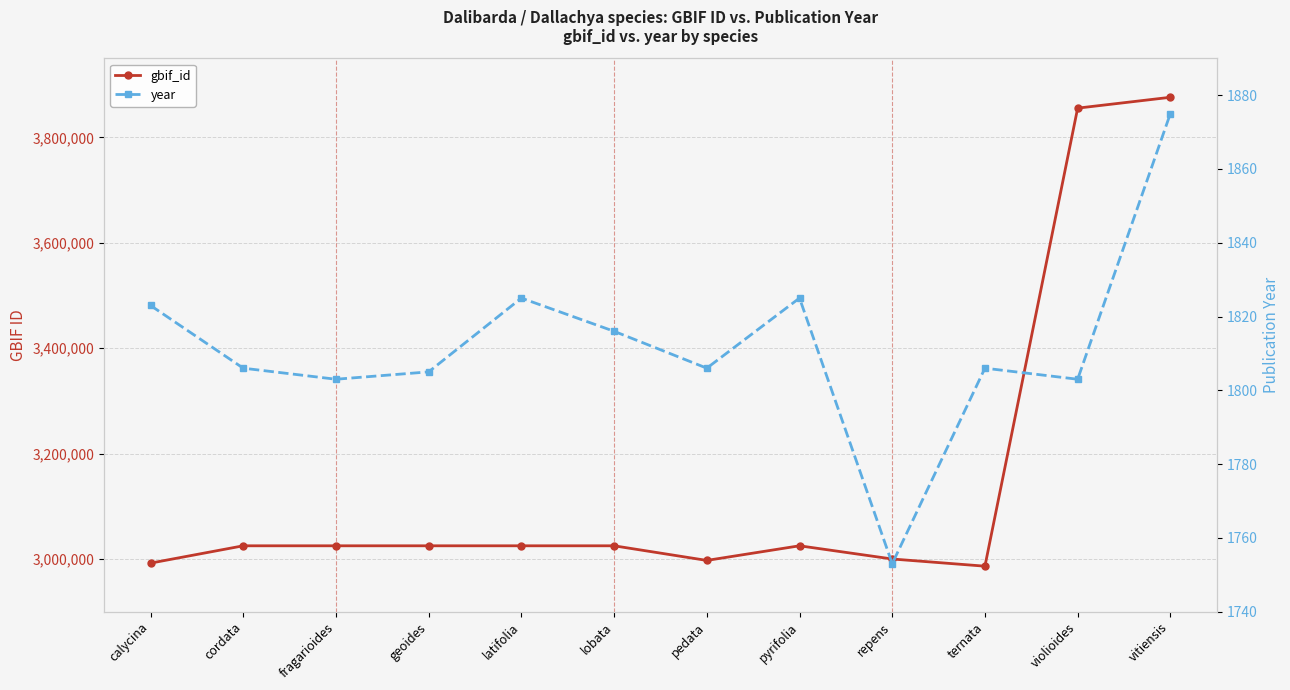

The gbif_id series shows 3024999 at cordata. True or false?

True